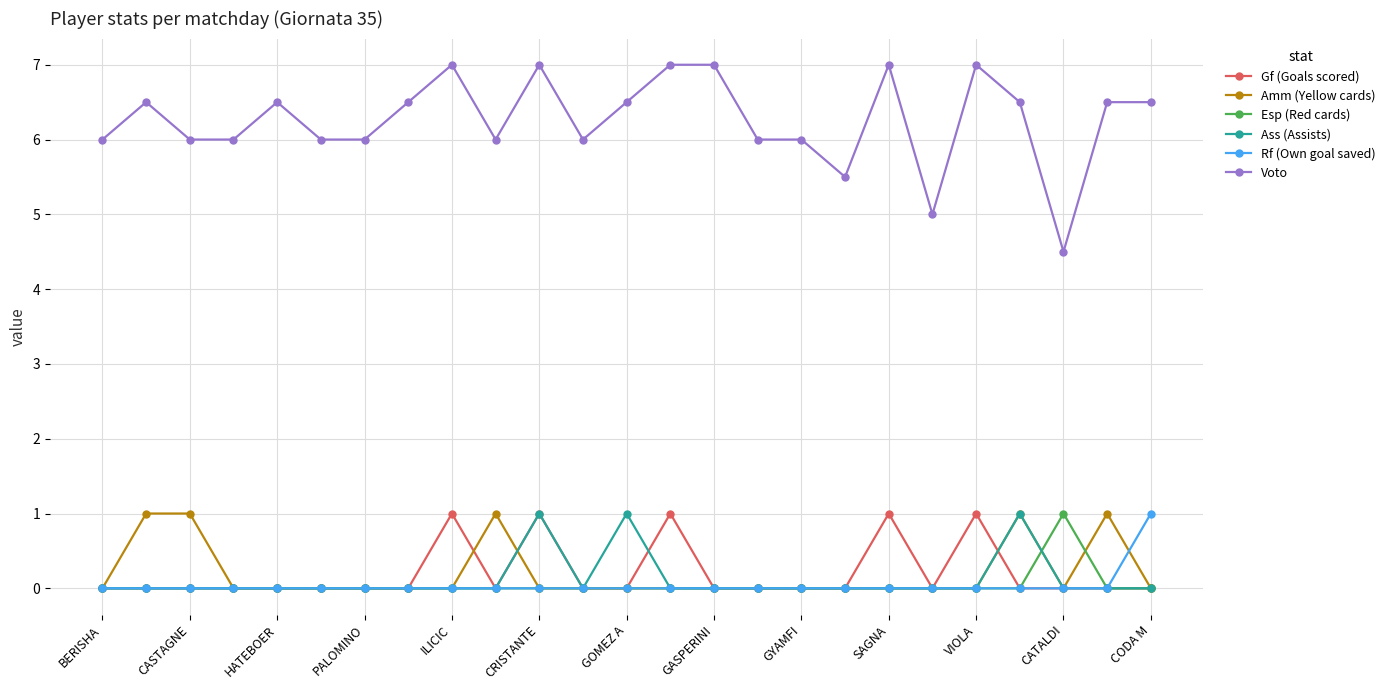

True or false: Voto and Ass (Assists) intersect in this chart.

False